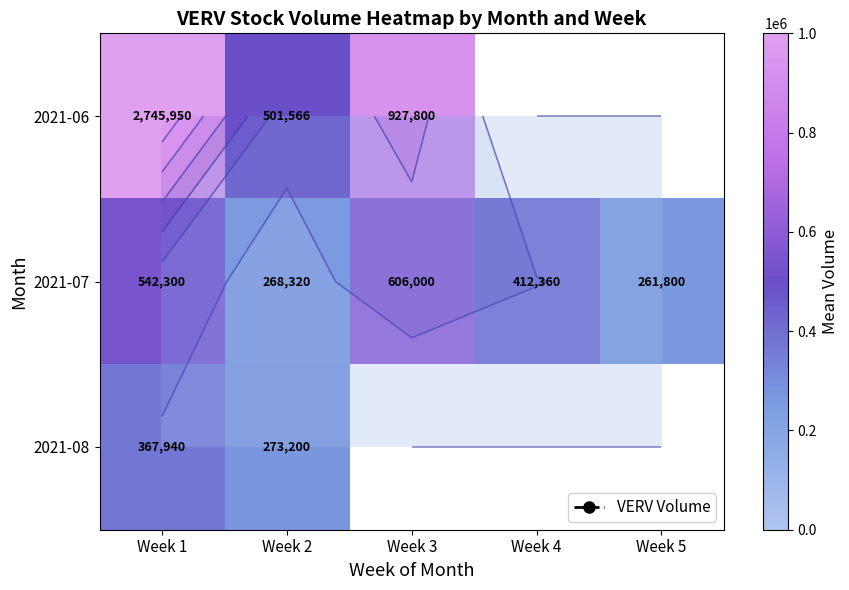

At which category is the sum across all series the highest?

Week 1